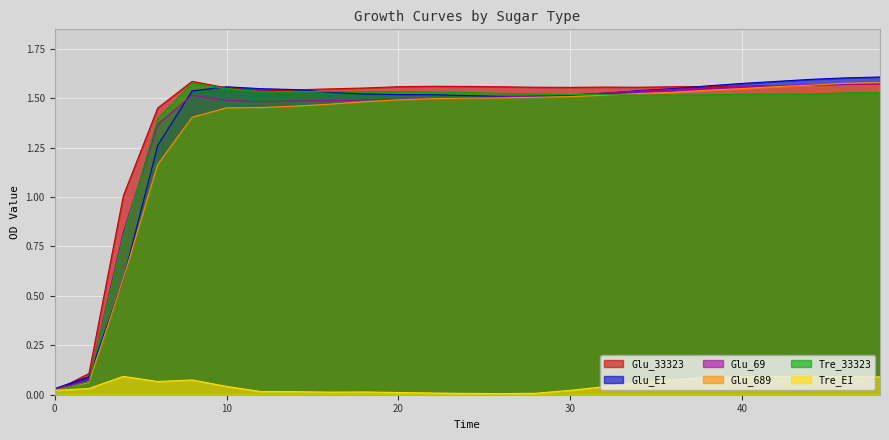

What is the difference between the second highest and second lowest values in the Glu_33323 series?

1.5